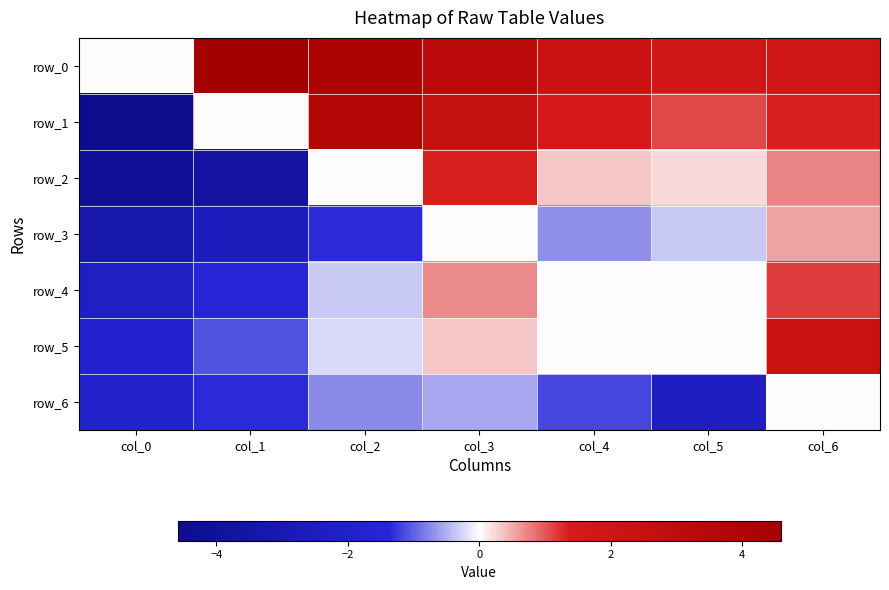

How many data points does each series have?

7